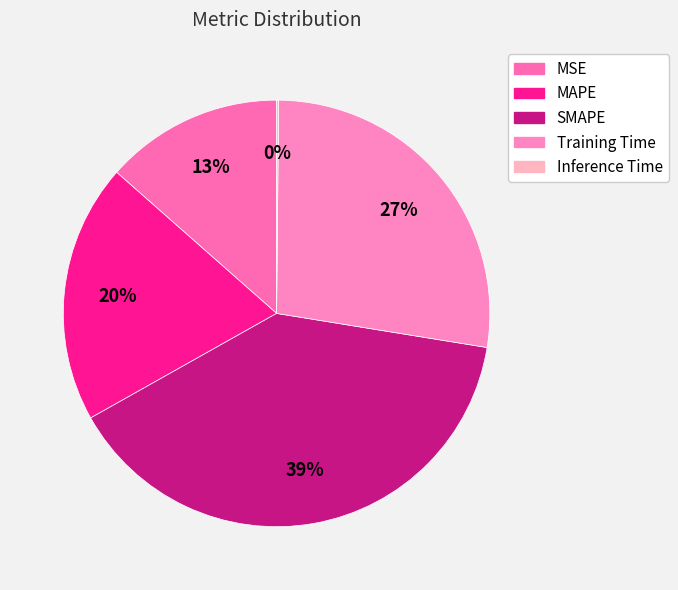

What is the total percentage of MSE and MAPE?

33.2%